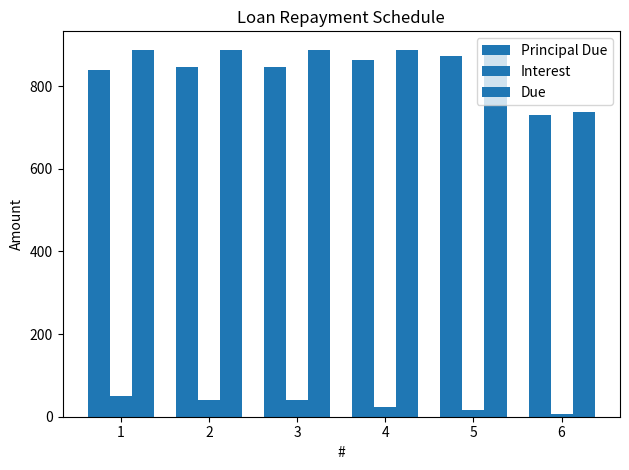

What is the value of the Principal Due bar at the 2nd from the left?

846.9